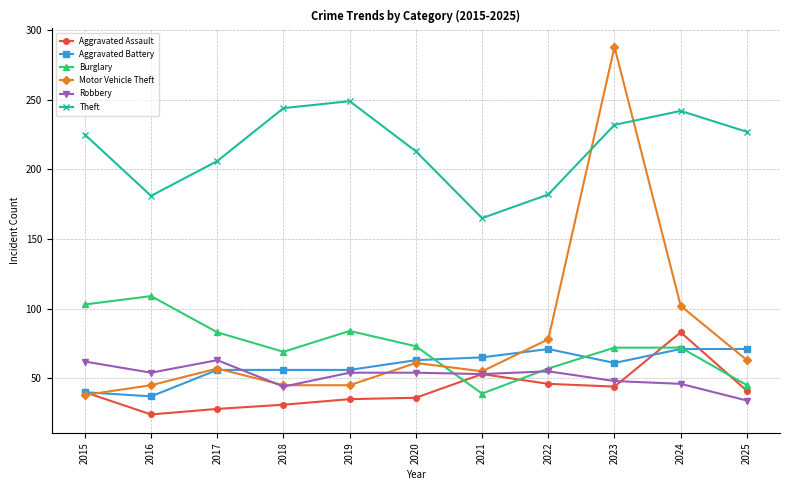

The value of Aggravated Battery at 2018 is 56. True or false?

True